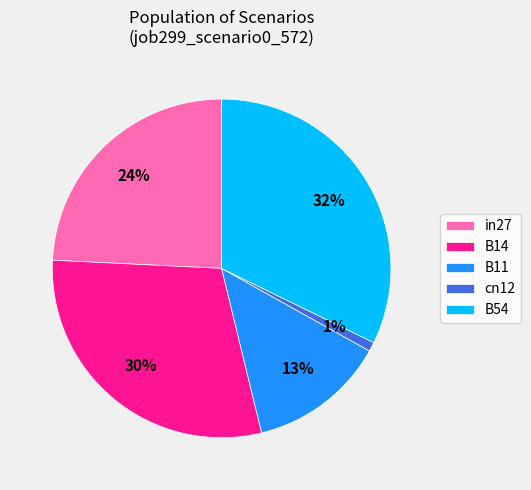

True or false: B11 accounts for 22% of the total.

False